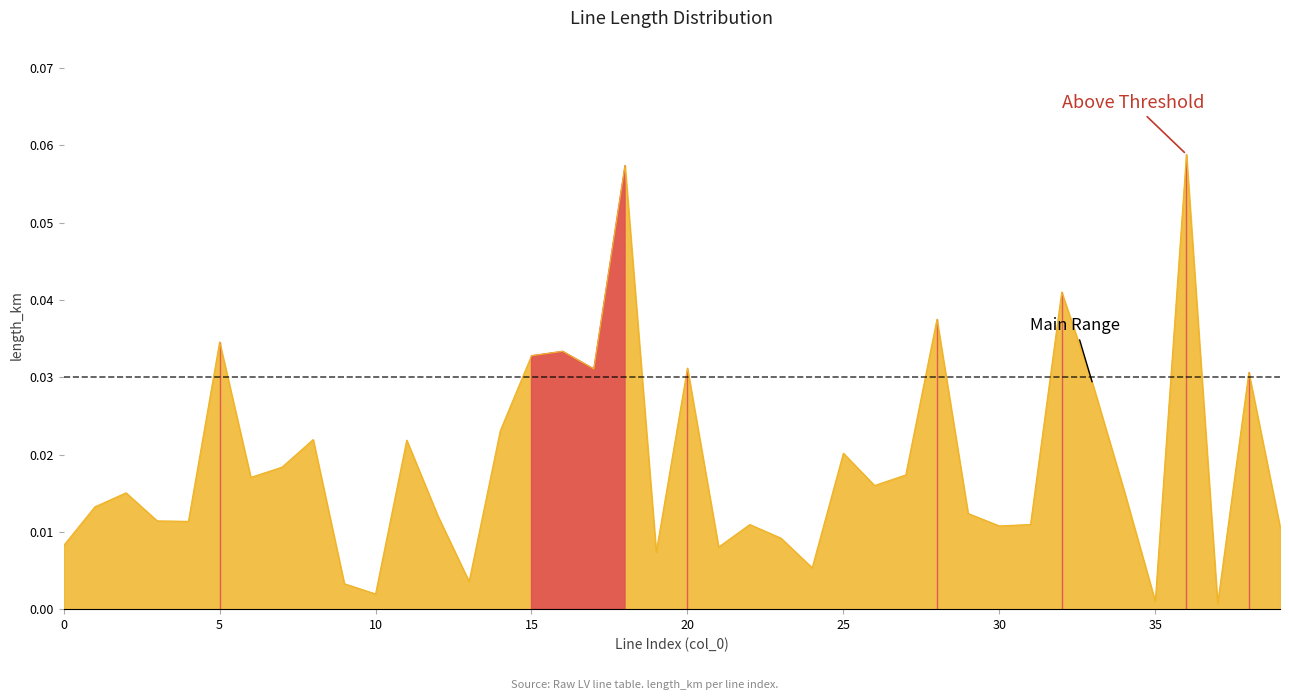

True or false: the data has more than 1 interior local peaks.

True